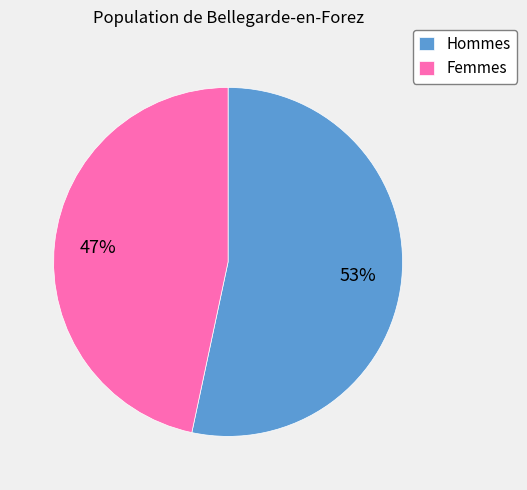

What percentage is the Femmes slice, to the nearest percent?

47%